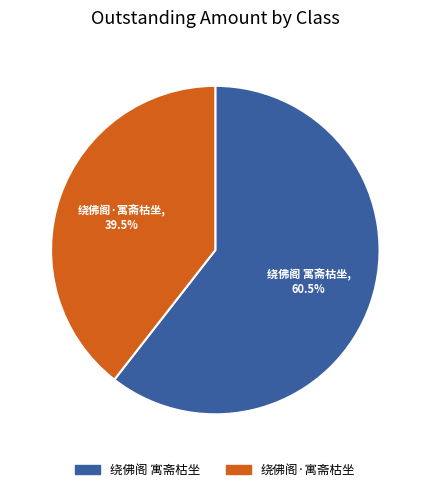

Rank the categories by value from lowest to highest.

绕佛阁·寓斋枯坐, 绕佛阁 寓斋枯坐